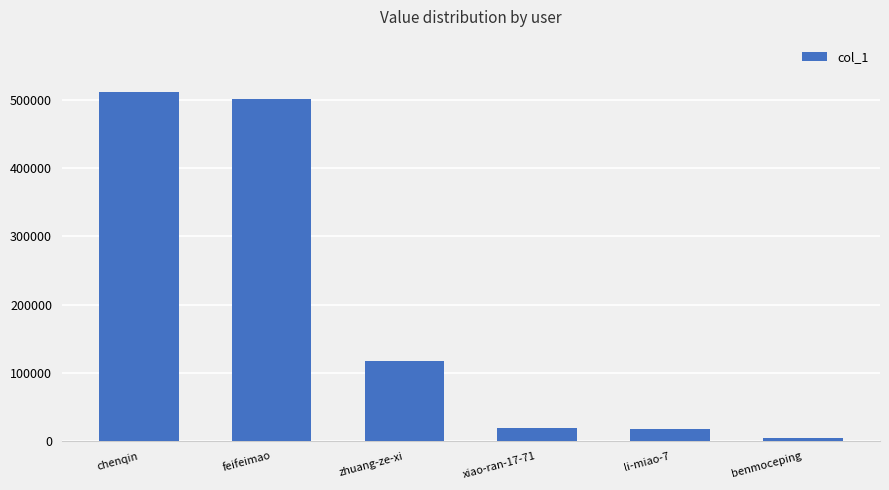

At which label is the value closest to 258070?

zhuang-ze-xi